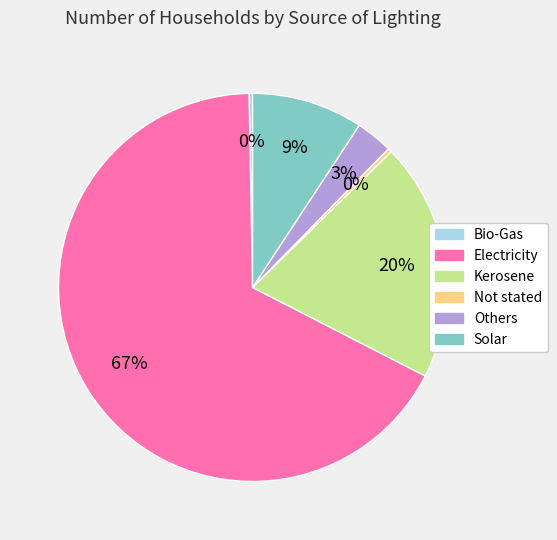

What is the ratio of the value at Solar to the value at Bio-Gas?

32.0